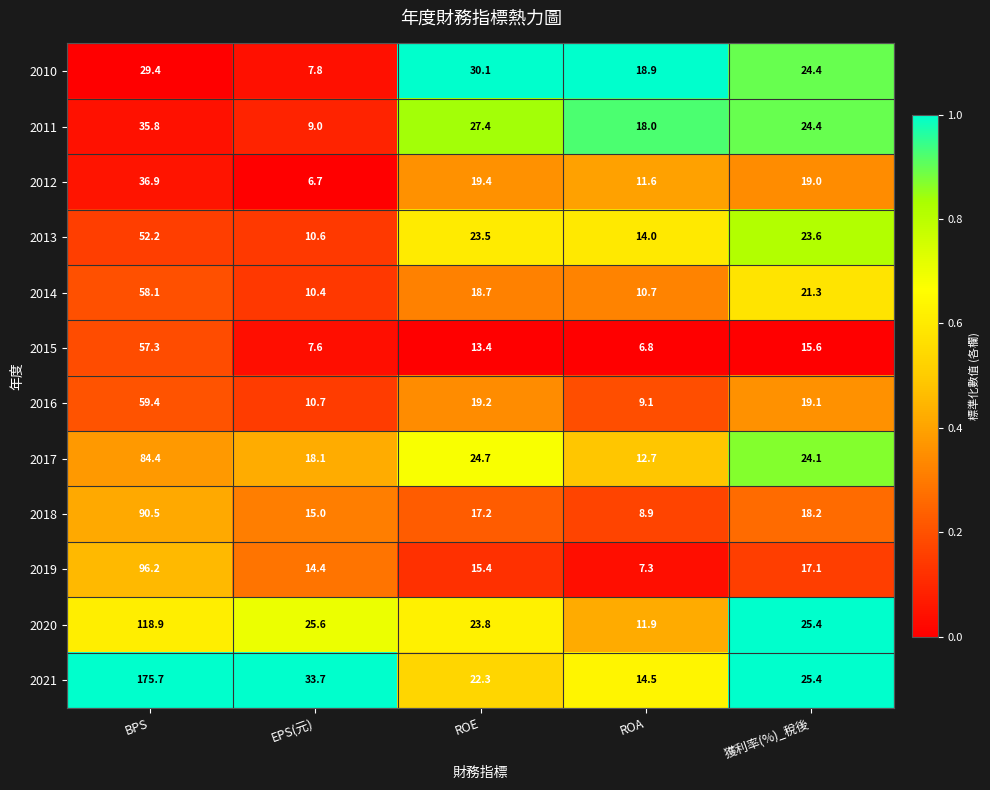

The value of 2018 at BPS is 90.5. True or false?

True